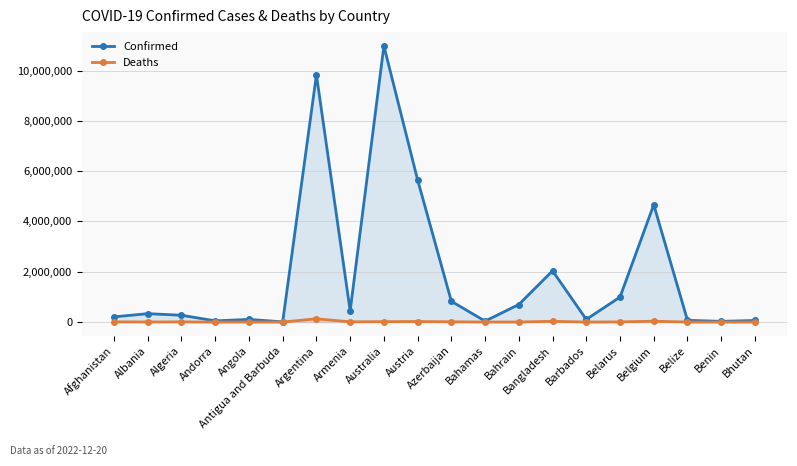

At which category does Confirmed reach its first local peak?

Albania